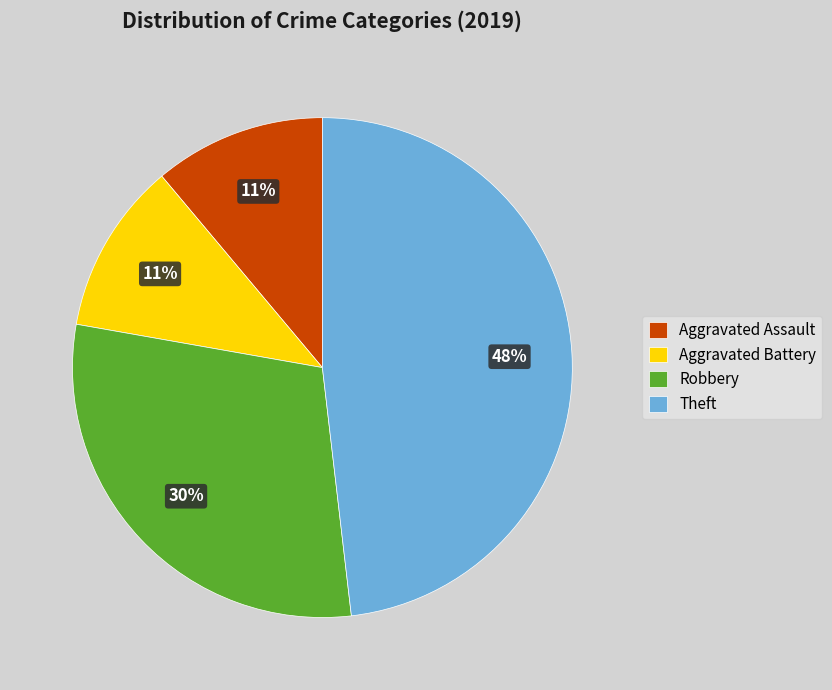

Approximately how many times larger is the value at Aggravated Assault compared to Aggravated Battery?

1.0